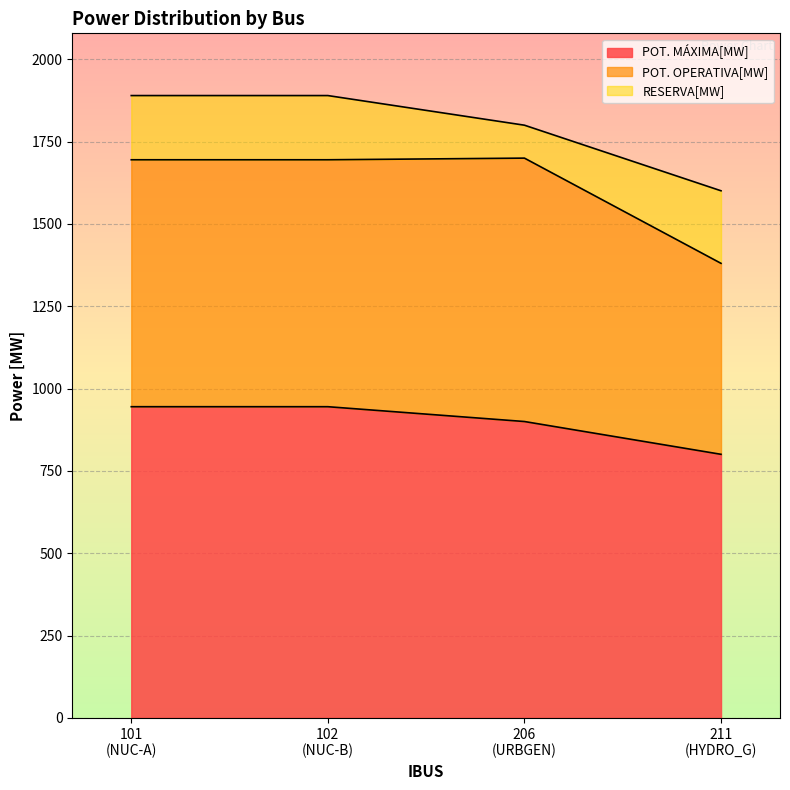

What is the difference between the maximum and minimum values in the POT. OPERATIVA[MW] series?

220.0